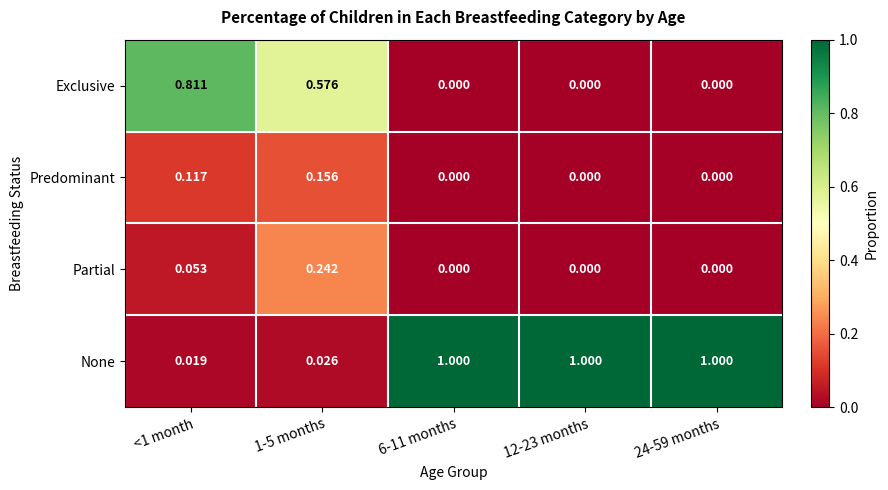

Which series has the largest range (max minus min)?

None